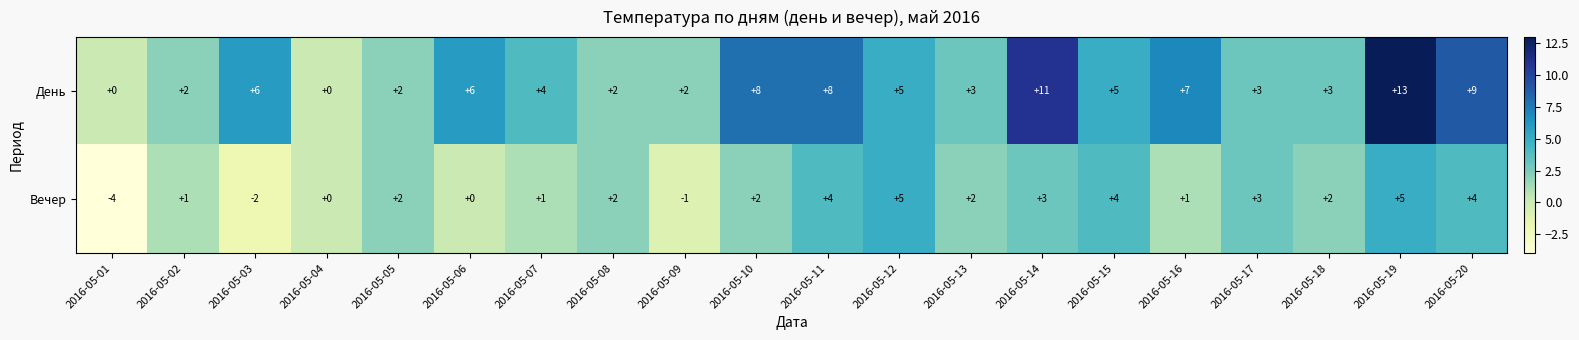

What is the difference between the highest and lowest values at 2016-05-10?

6